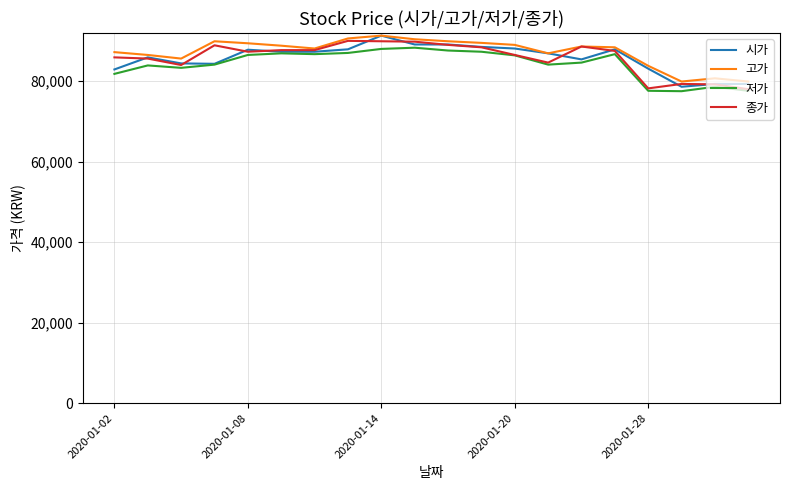

What is the highest value of the 종가 series?

90000